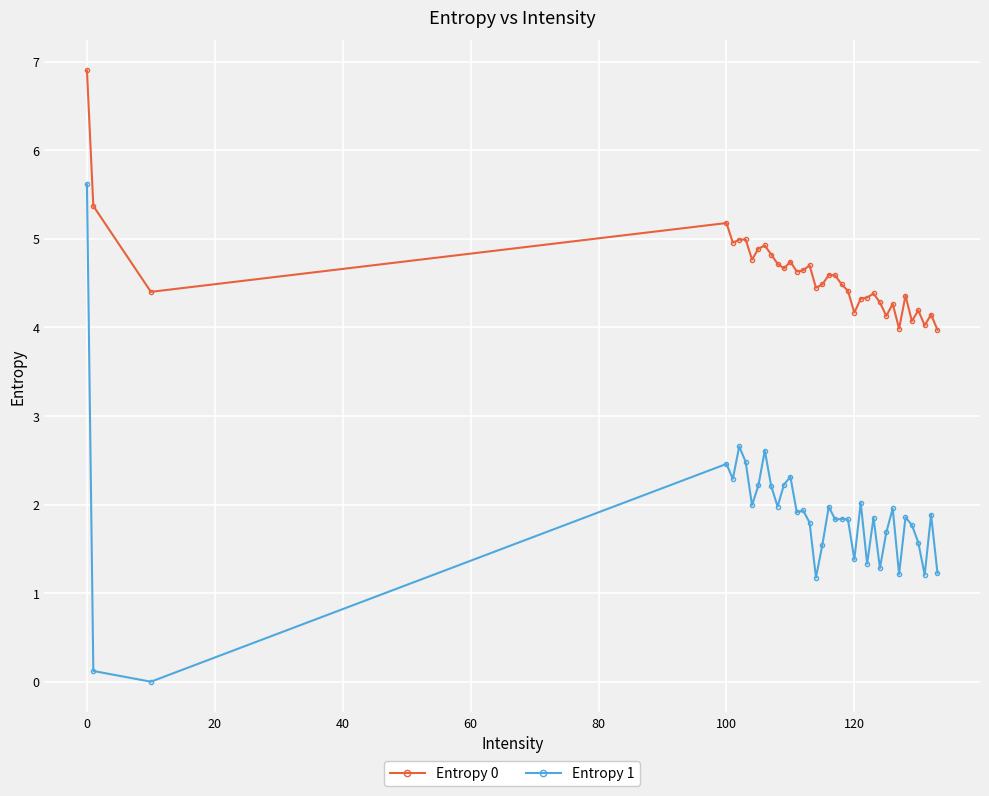

Which series has the largest total across all categories?

Entropy 0